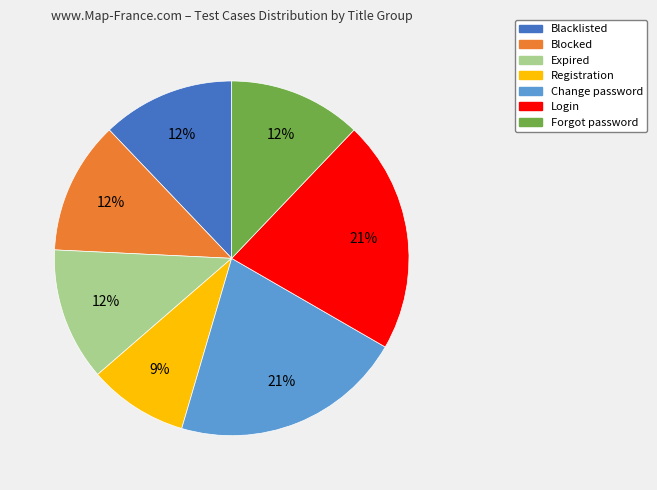

True or false: Blocked accounts for 25% of the total.

False